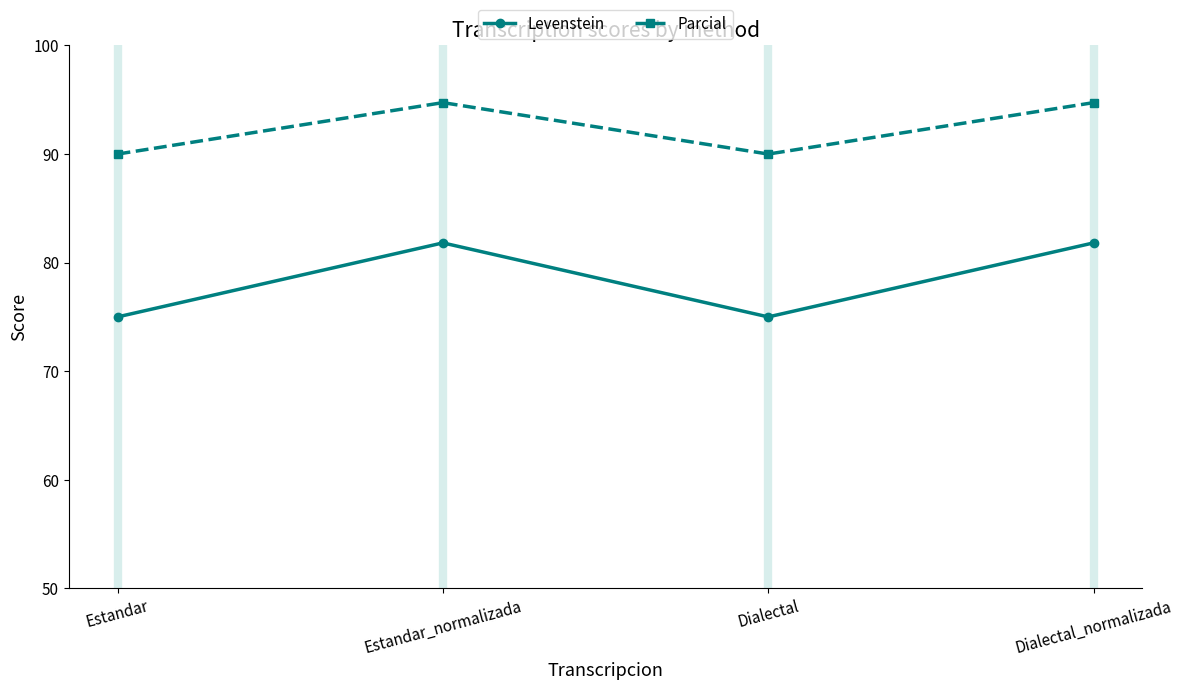

What are all the series names shown in the legend?

Levenstein, Parcial